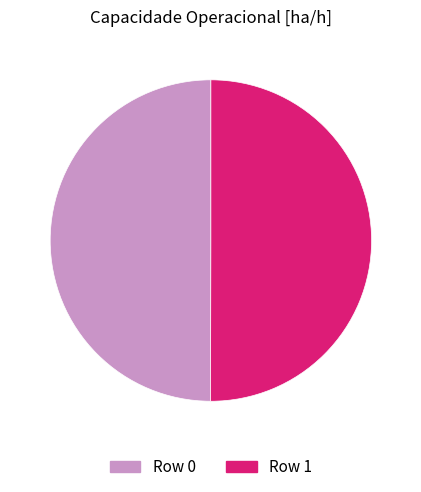

Combined, do Row 0 and Row 1 account for over 50%?

Yes